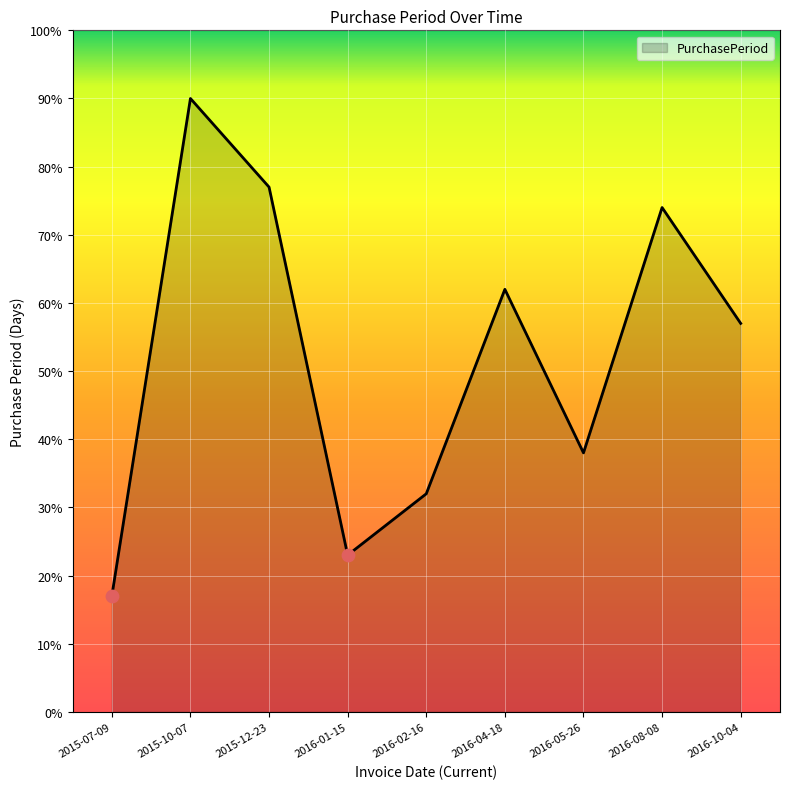

What is the change in value from 2015-07-09 to 2016-01-15?

+6